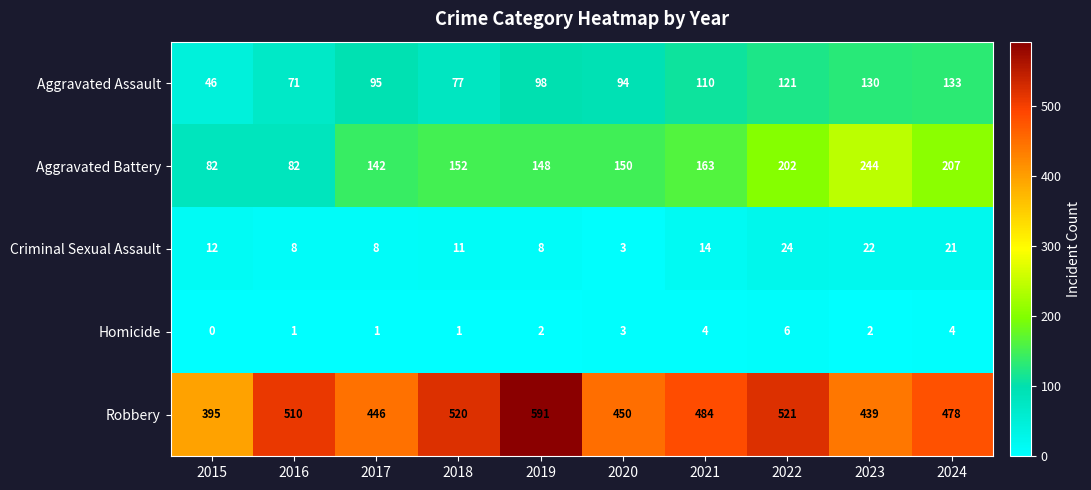

What is the difference between the Criminal Sexual Assault values at 2020 and 2024?

18